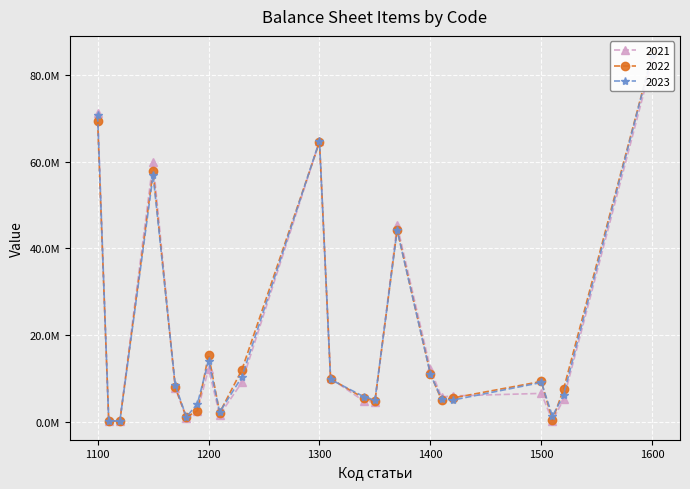

What is the value of the 2021 point at the 2nd from the left?

33003.5